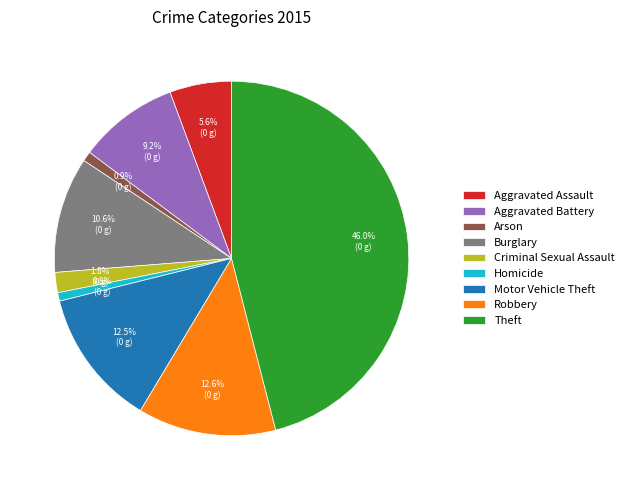

Does Aggravated Battery represent more than half of the total?

No